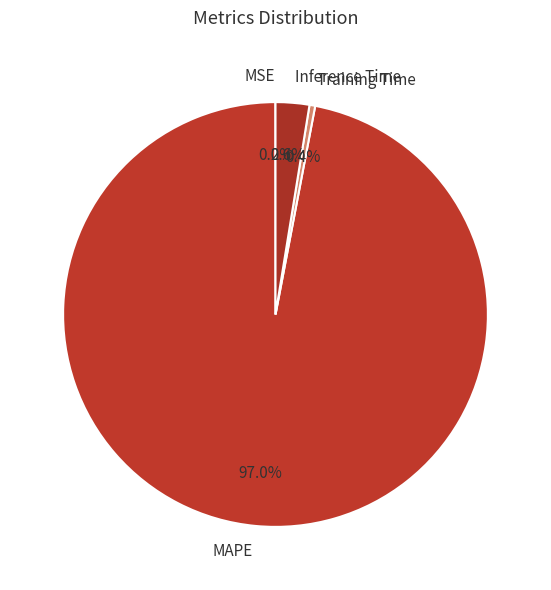

True or false: MAPE accounts for 97% of the total.

True